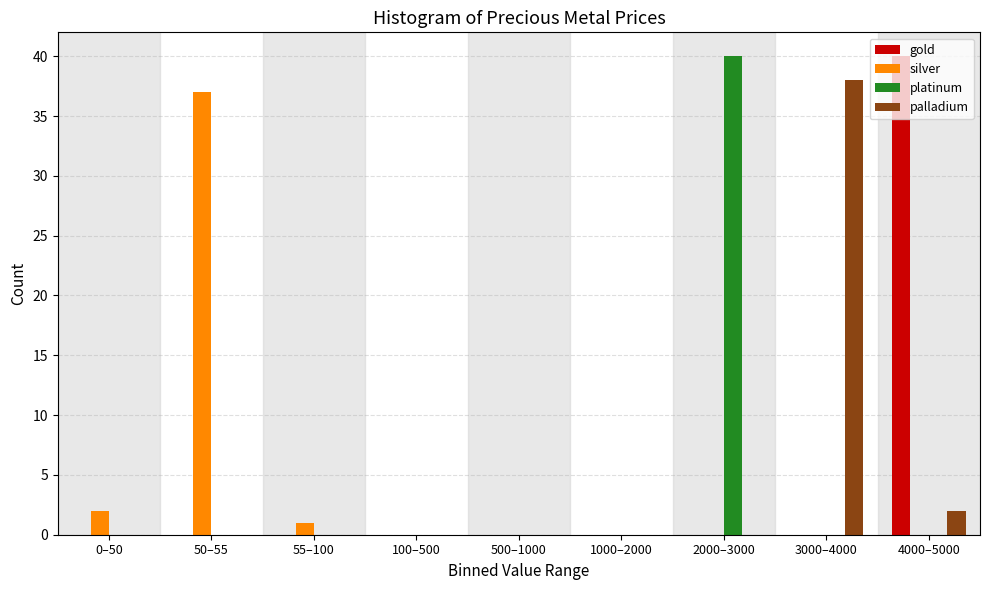

What is the sum of all platinum values?

40